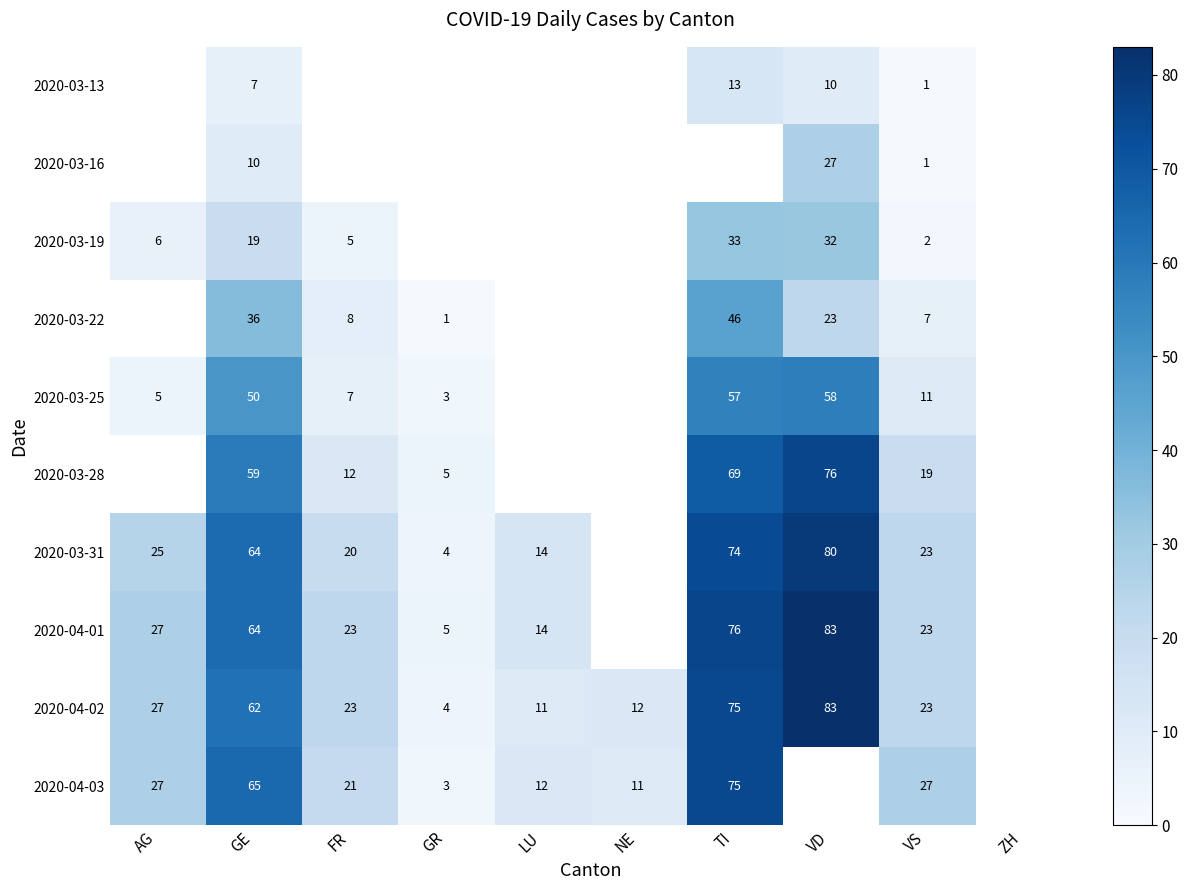

The value of 2020-04-03 at GR is 1.4. True or false?

False